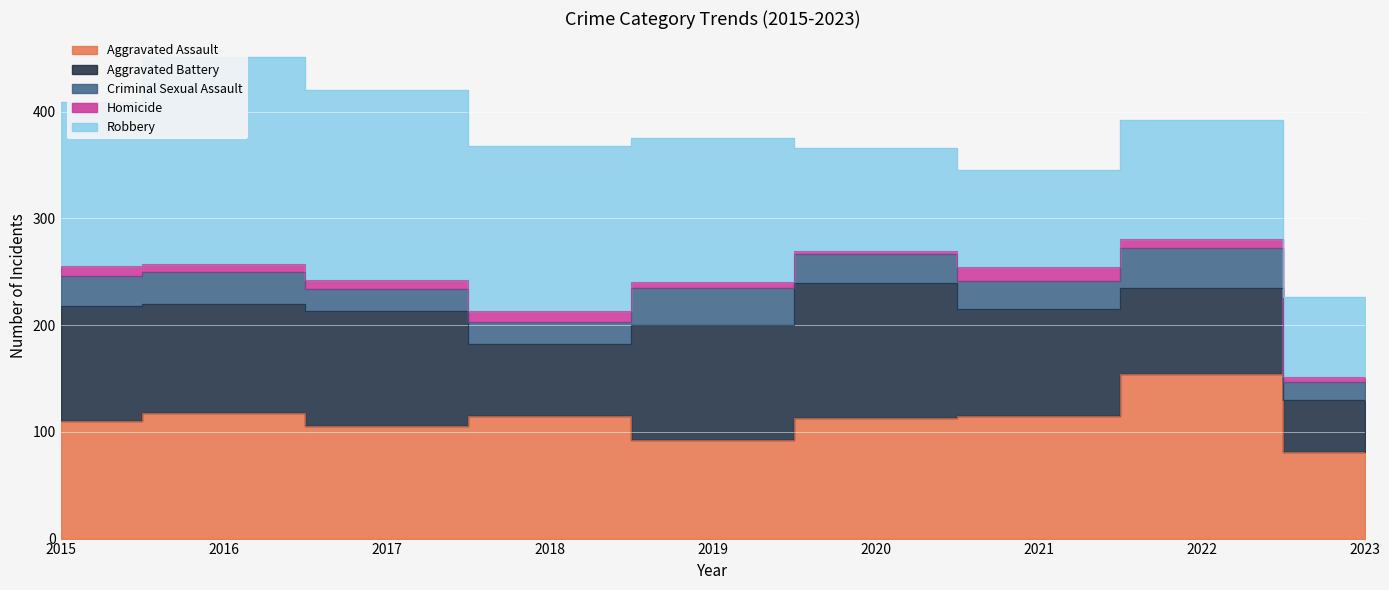

Reading left to right, what are all the values shown in this chart?

Aggravated Assault: 2015=110	2016=118	2017=105	2018=115	2019=92	2020=113	2021=115	2022=154	2023=81
Aggravated Battery: 2015=108	2016=102	2017=108	2018=67	2019=108	2020=126	2021=100	2022=81	2023=49
Criminal Sexual Assault: 2015=28	2016=30	2017=21	2018=21	2019=35	2020=28	2021=26	2022=37	2023=17
Homicide: 2015=9	2016=7	2017=8	2018=10	2019=5	2020=2	2021=13	2022=9	2023=4
Robbery: 2015=154	2016=194	2017=178	2018=155	2019=135	2020=97	2021=91	2022=111	2023=75